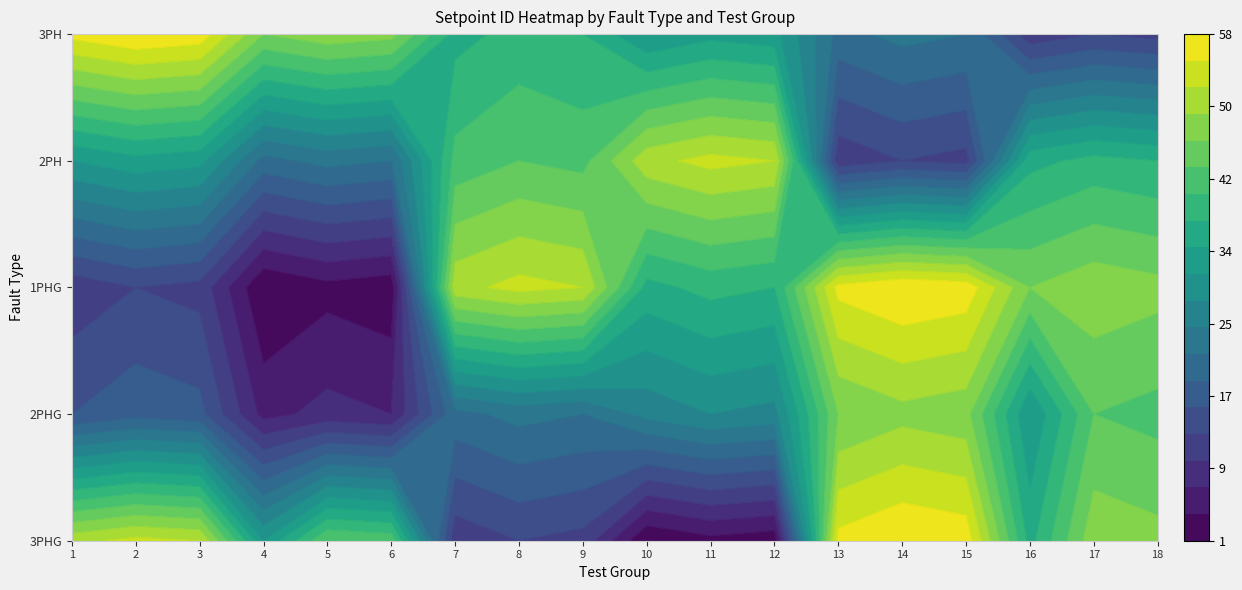

The value of 3PH at 2 is 13. True or false?

False